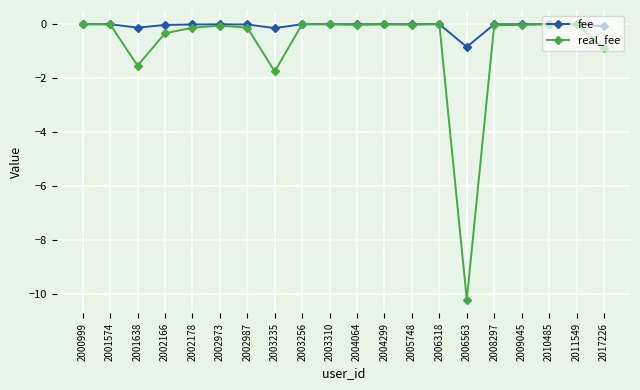

At how many categories does at least one series exceed -6?

20